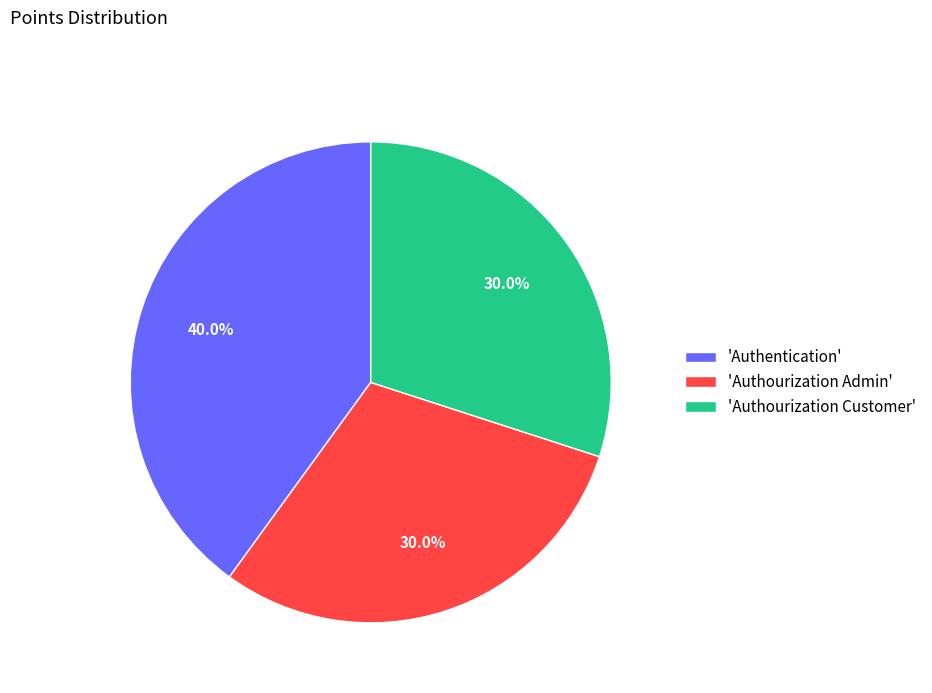

What is the total percentage of 'Authentication' and 'Authourization Customer'?

70.0%